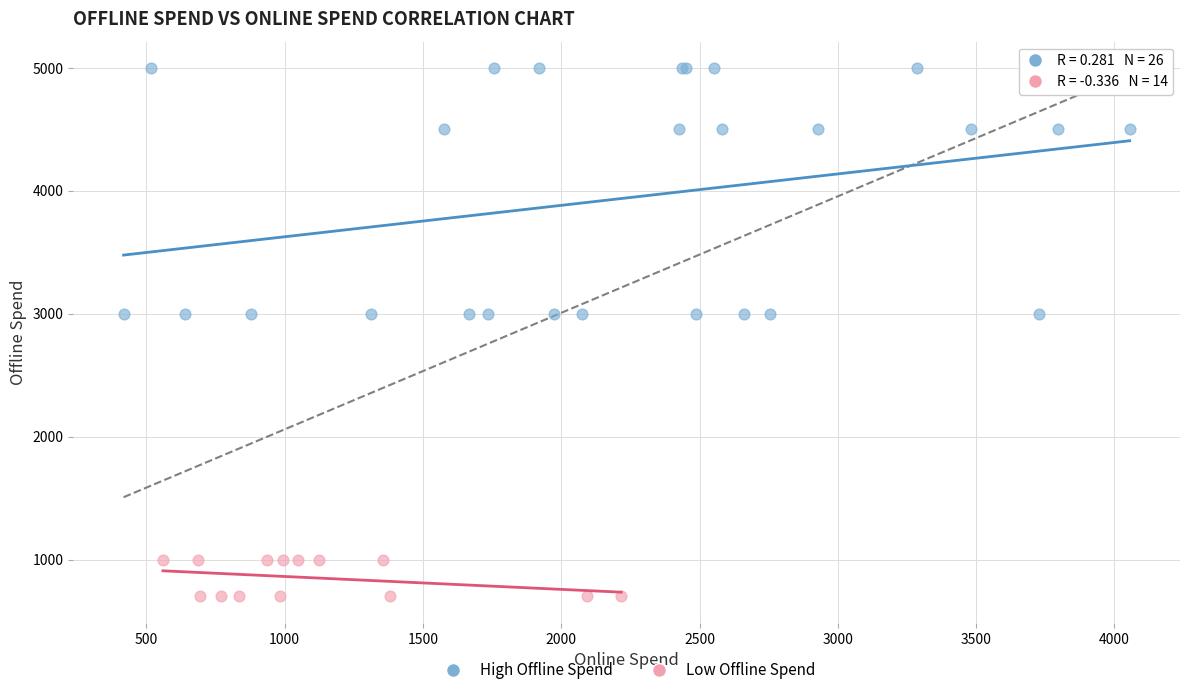

Which series contains the highest Y value?

High Offline Spend